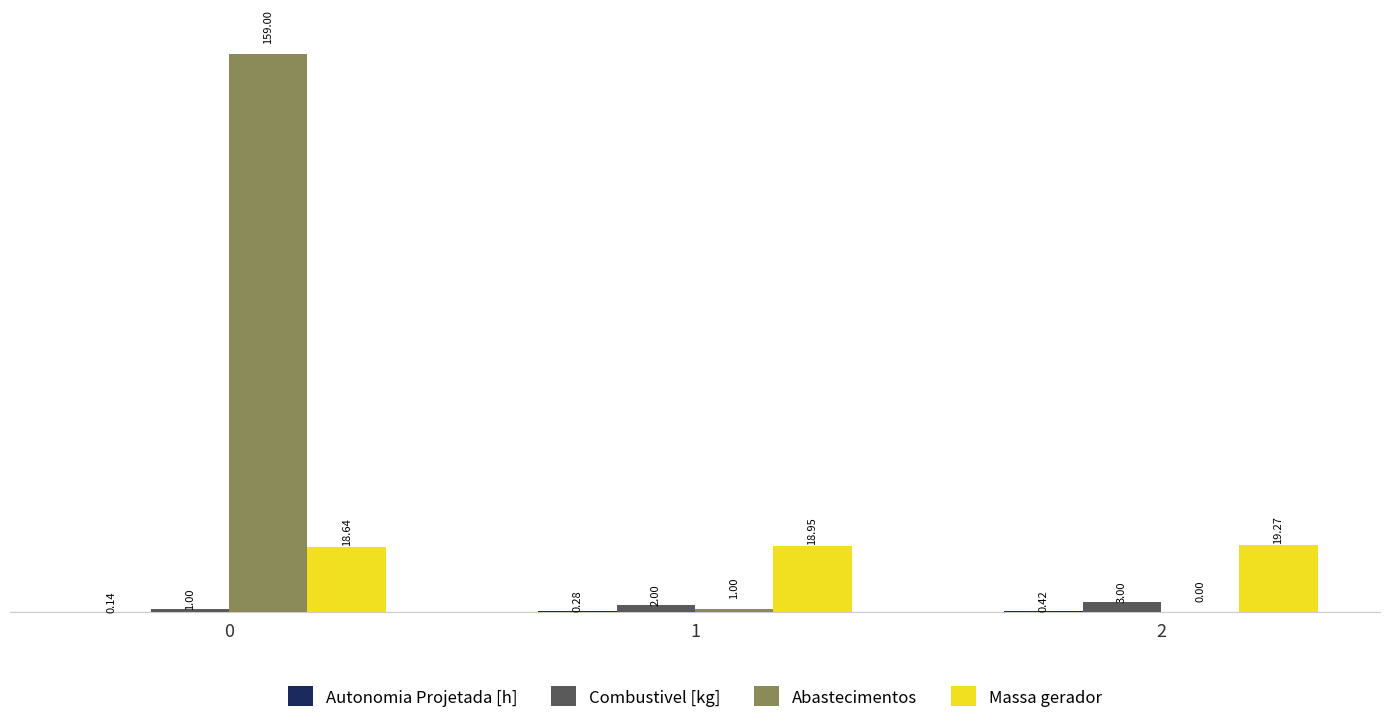

What is the average value of the Abastecimentos series?

53.3